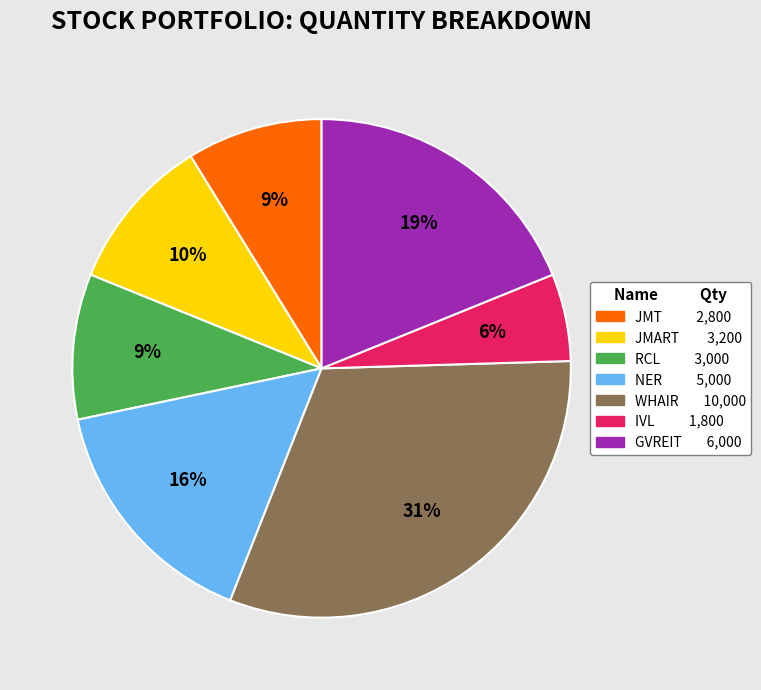

Combined, do JMT and RCL account for over 50%?

No